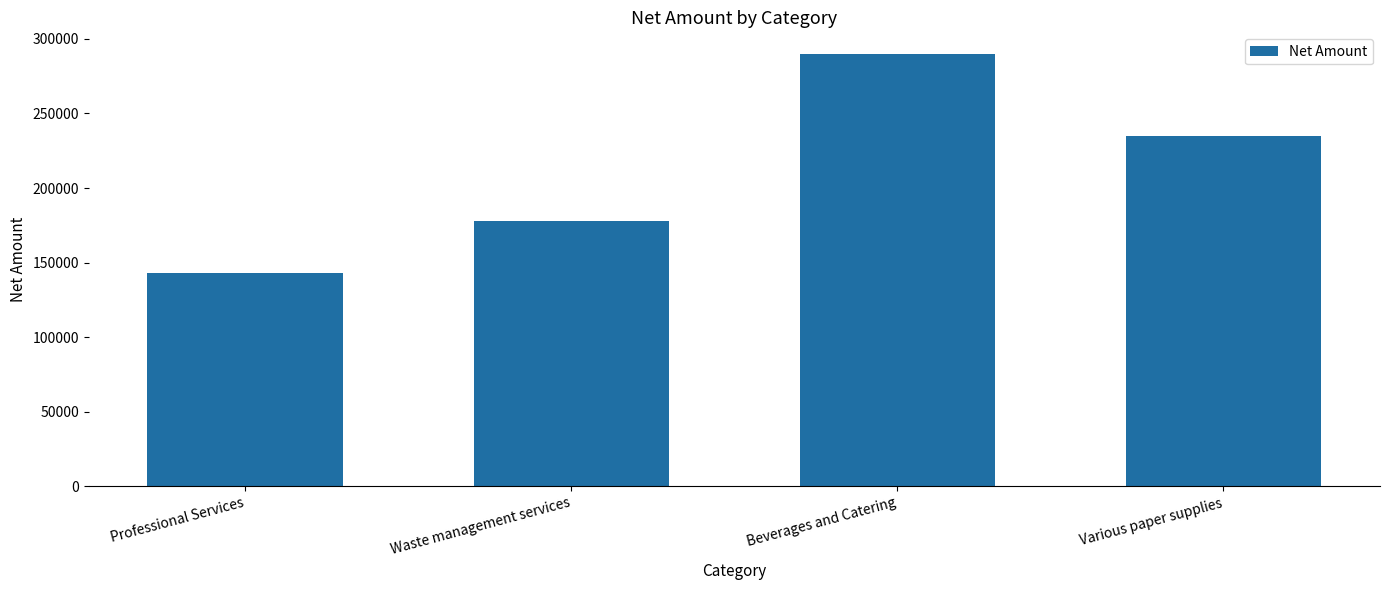

Rank the categories by value from lowest to highest.

Professional Services, Waste management services, Various paper supplies, Beverages and Catering